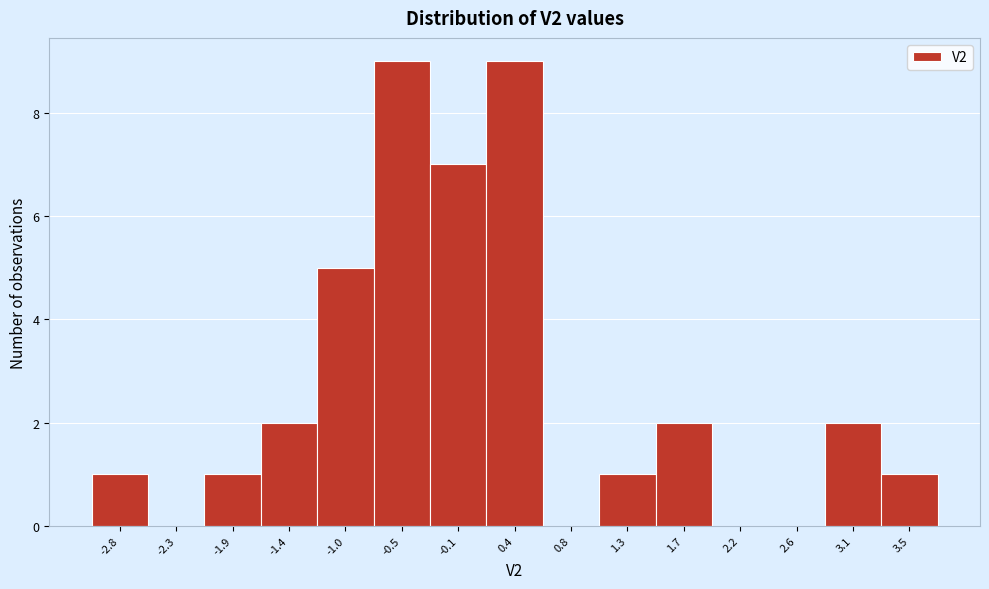

Reading left to right, list every bar in this chart as the range it spans on the x-axis followed by its height. Neither the bar edges nor the heights are printed on the chart, so give them approximately, as read against the axes.

-3.00 to -2.55: 1
-2.55 to -2.10: 0
-2.10 to -1.65: 1
-1.65 to -1.20: 2
-1.20 to -0.75: 5
-0.75 to -0.30: 9
-0.30 to 0.15: 7
0.15 to 0.60: 9
0.60 to 1.05: 0
1.05 to 1.50: 1
1.50 to 1.95: 2
1.95 to 2.40: 0
2.40 to 2.85: 0
2.85 to 3.30: 2
3.30 to 3.75: 1